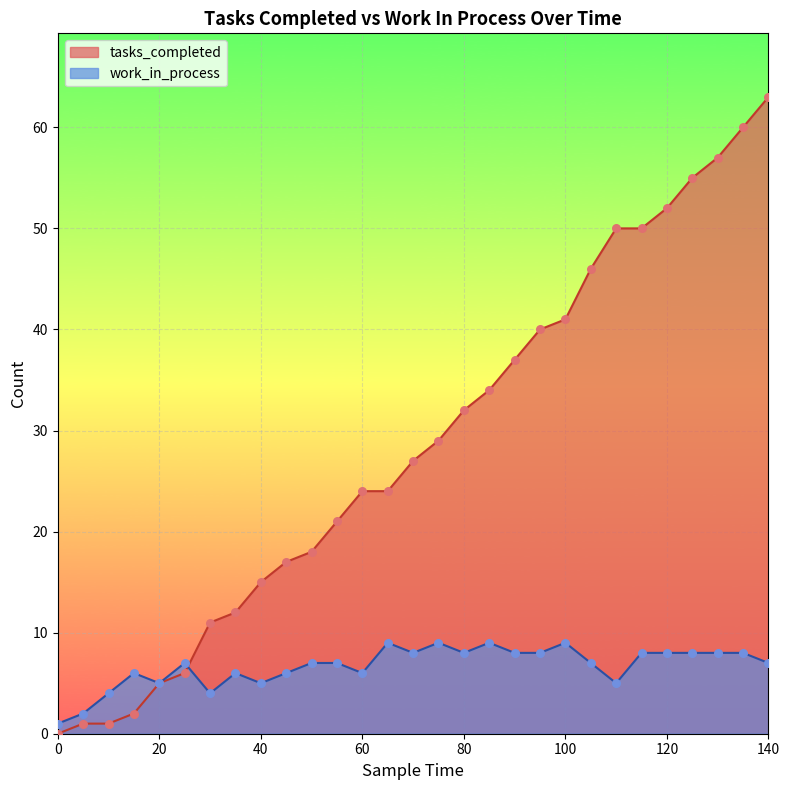

Which series has the largest total across all categories?

tasks_completed